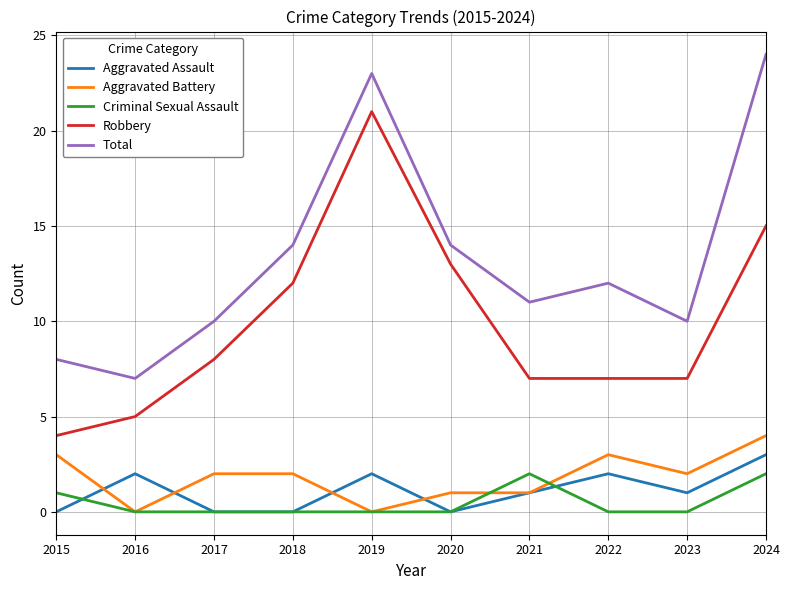

What is the average value of the Total series?

13